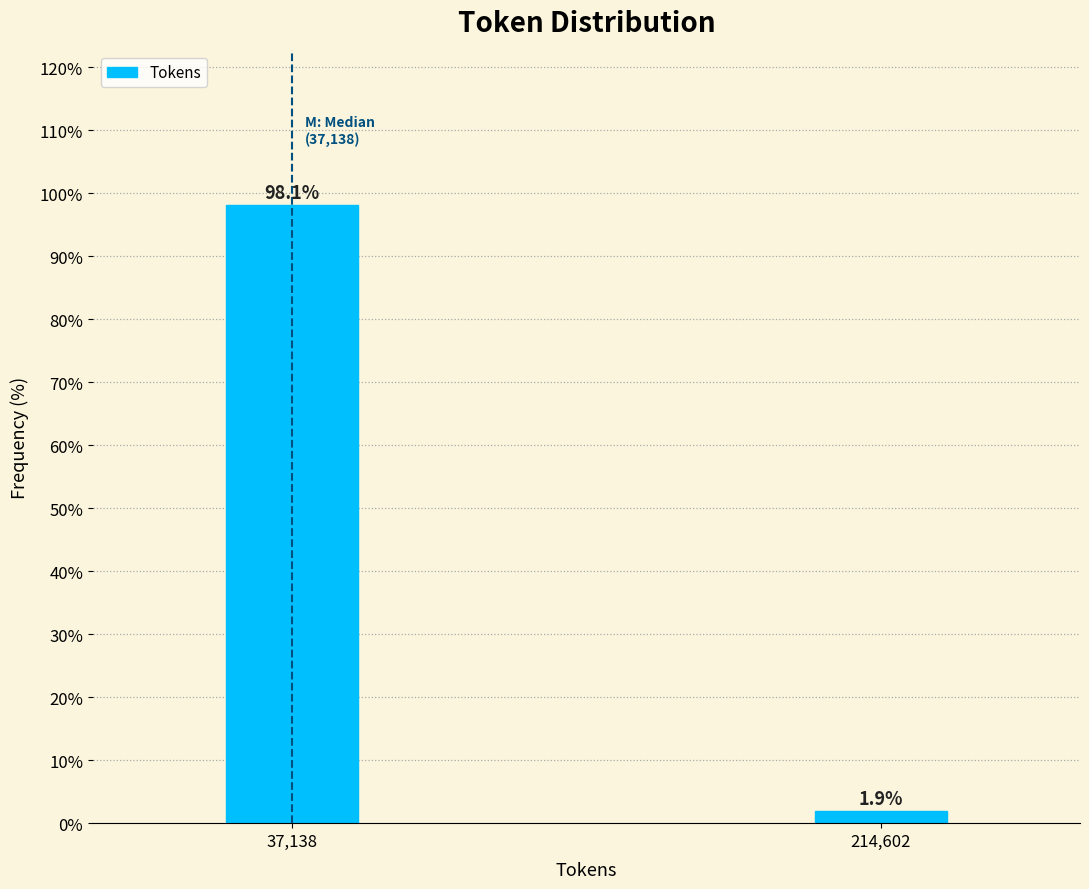

Reading left to right, what are all the values shown in this chart?

37,138=98.1	214,602=1.9